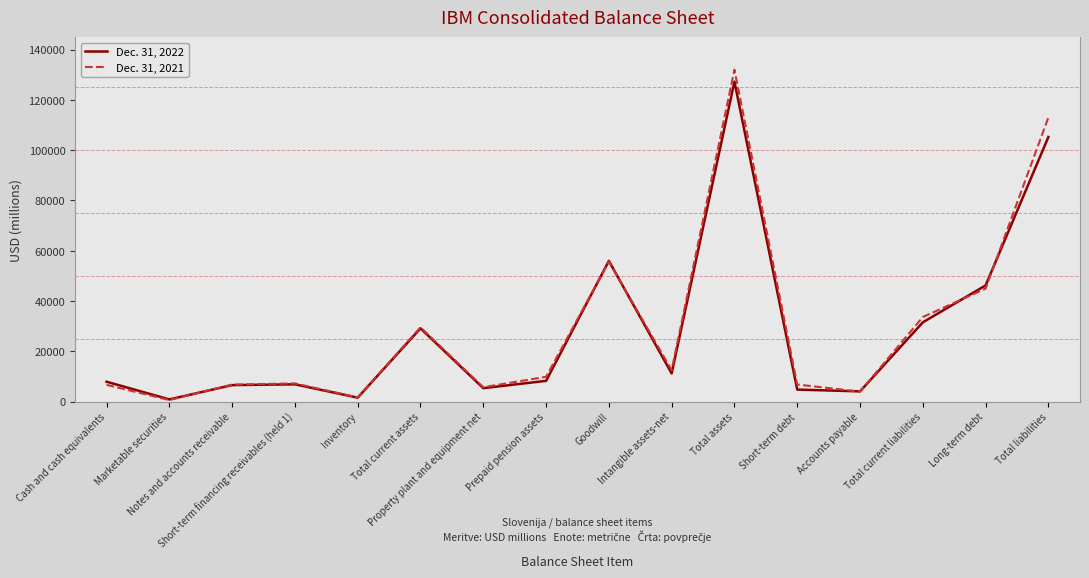

Between Notes and accounts receivable and Total liabilities, which series saw the biggest shift?

Dec. 31, 2021